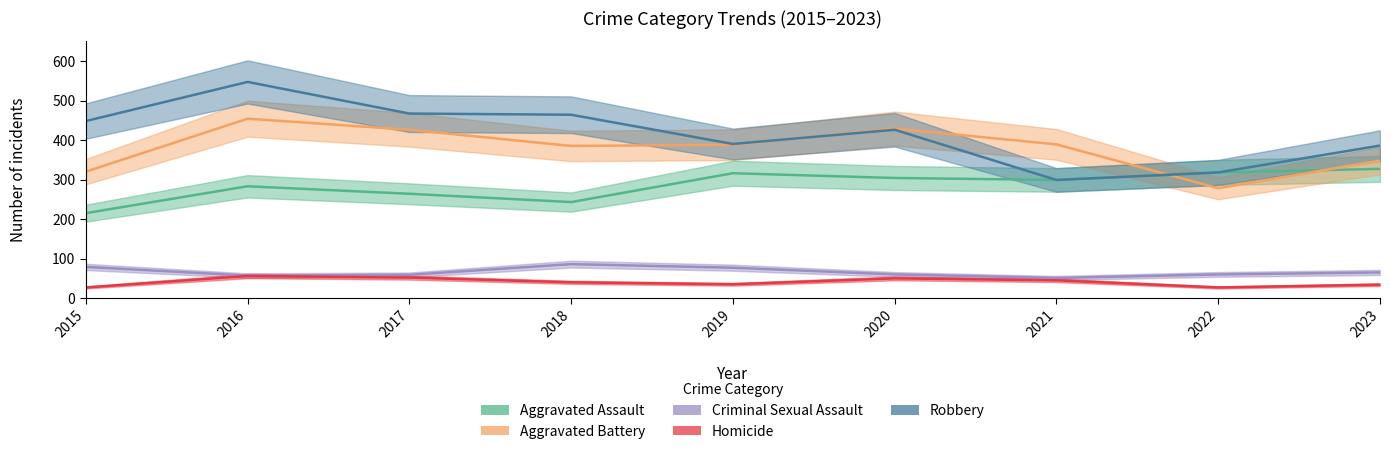

What is the lowest value of the Homicide series?

27